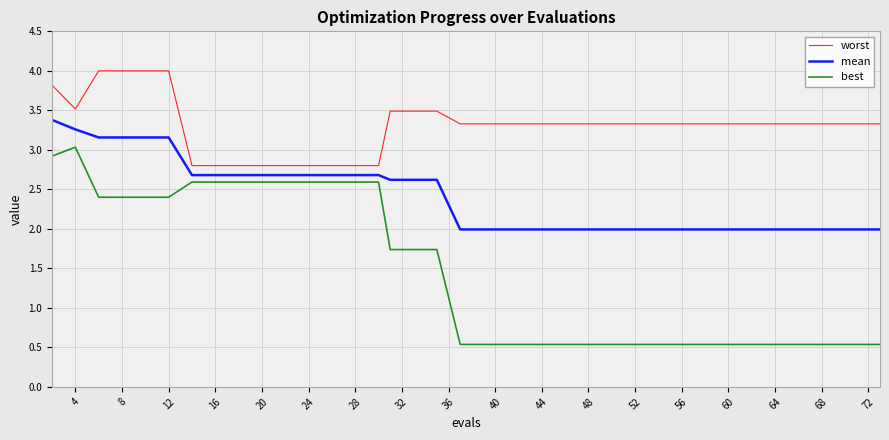

True or false: worst and best intersect in this chart.

False